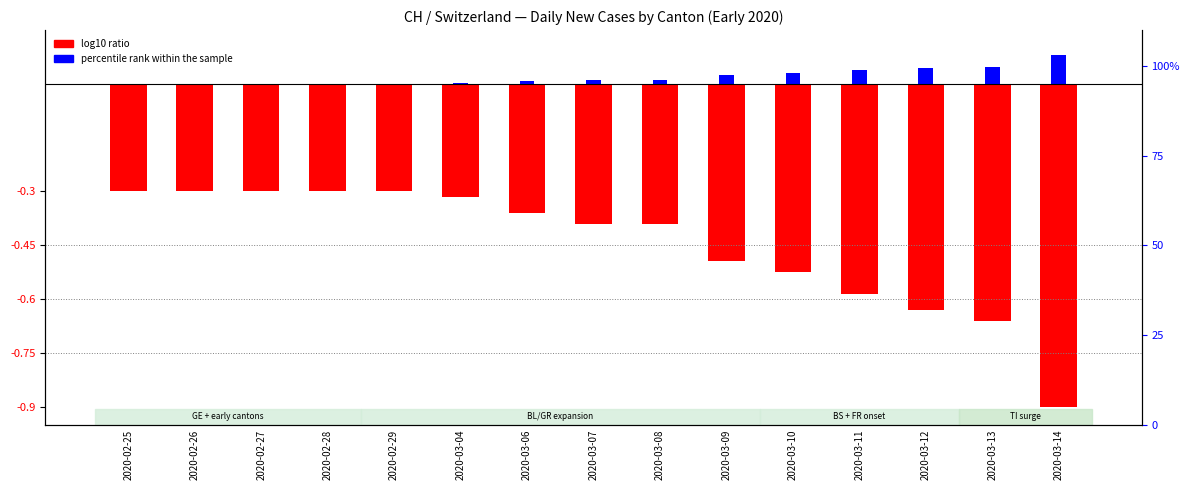

What is the label of the 10th bar from the left?

2020-03-09